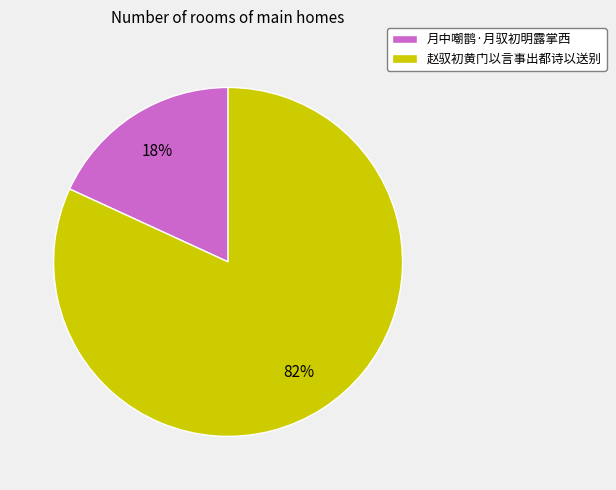

Combined, do 月中嘲鹊·月驭初明露掌西 and 赵驭初黄门以言事出都诗以送别 account for over 50%?

Yes